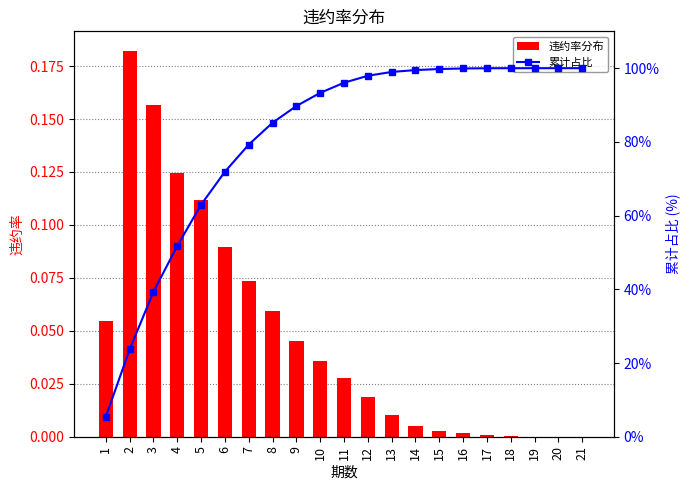

Which series has the largest total across all categories?

累计占比